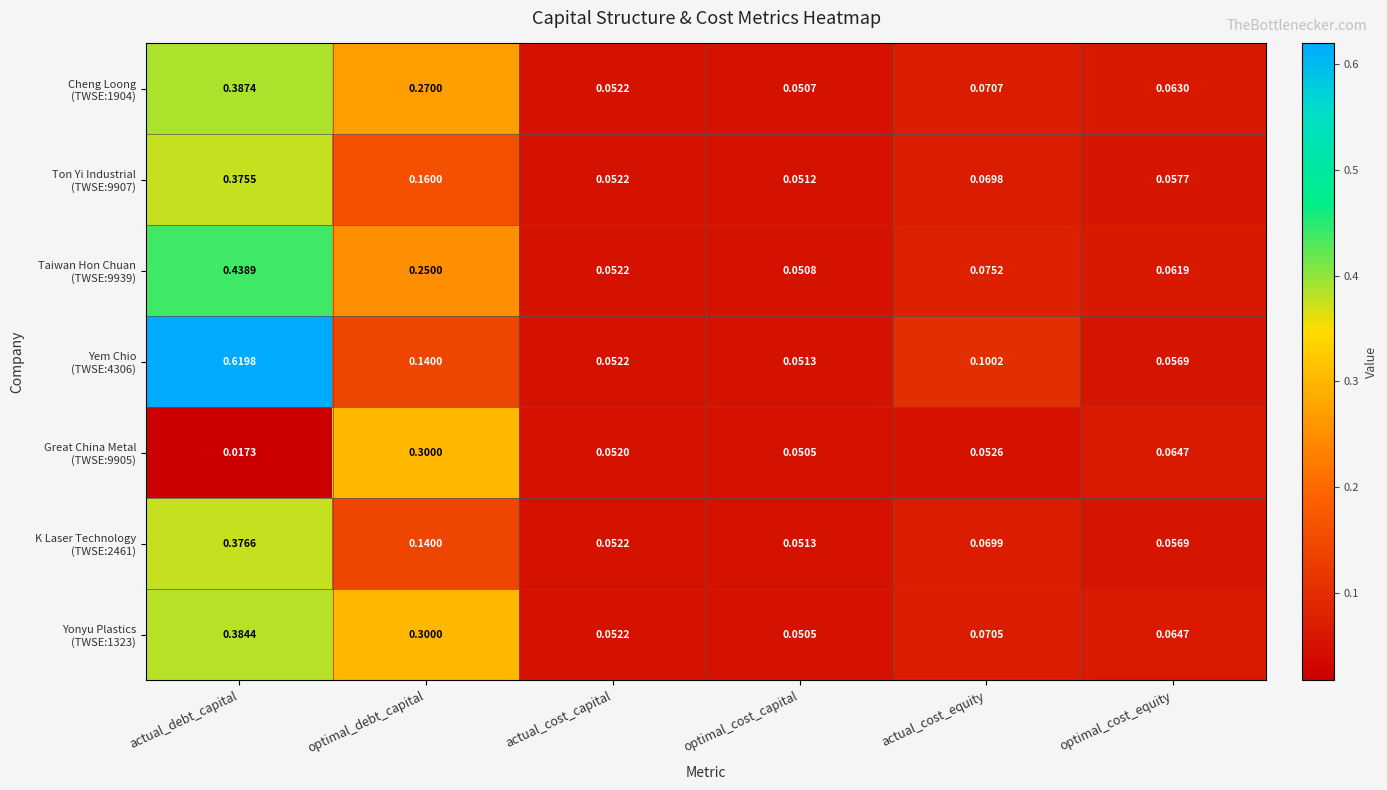

Which label corresponds to the largest value in the chart?

actual_debt_capital